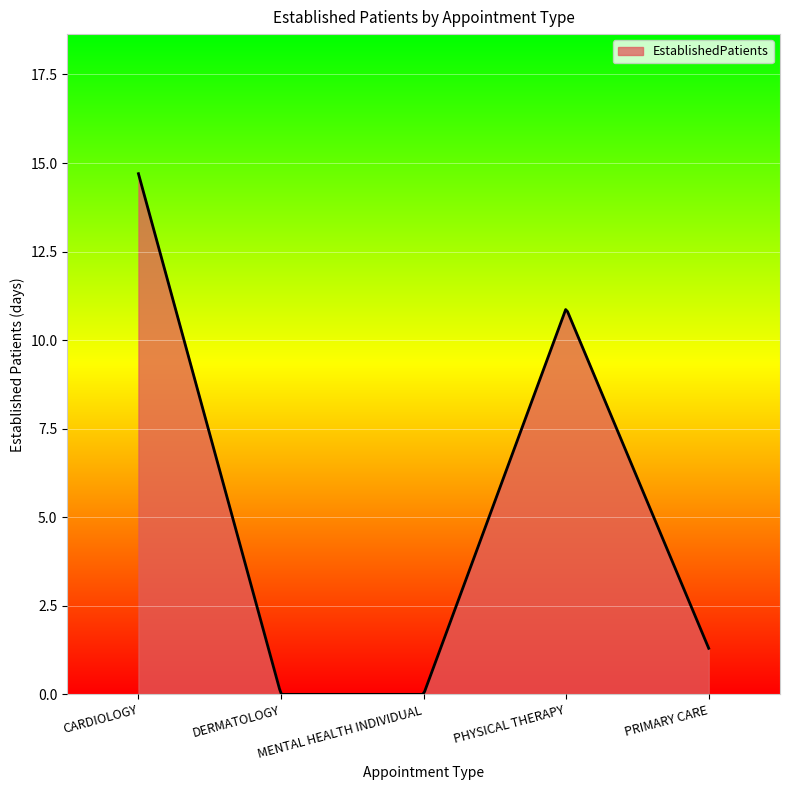

What is the difference between the maximum and minimum values?

14.7